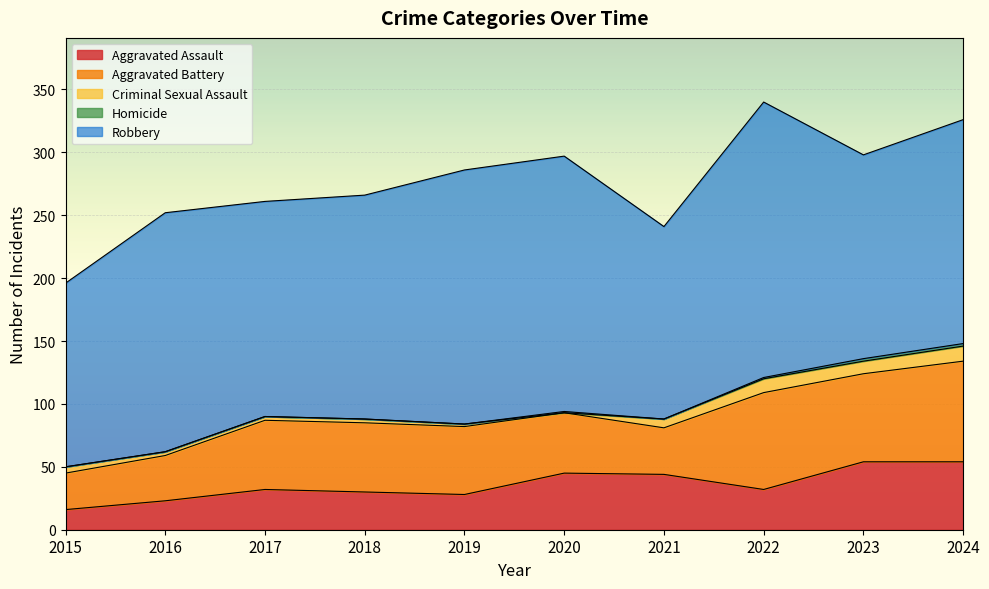

How many values in the Aggravated Battery series are below 55?

5